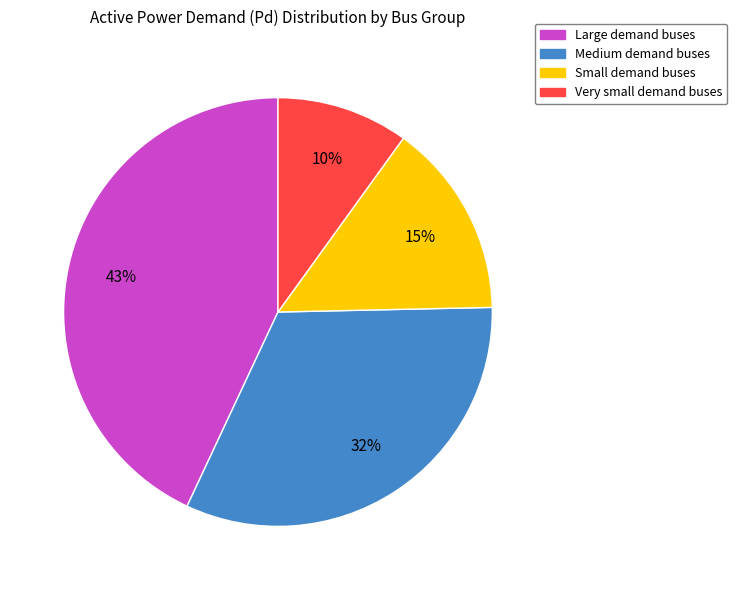

To the nearest percent, what is the difference between the largest and smallest slice percentages?

33%